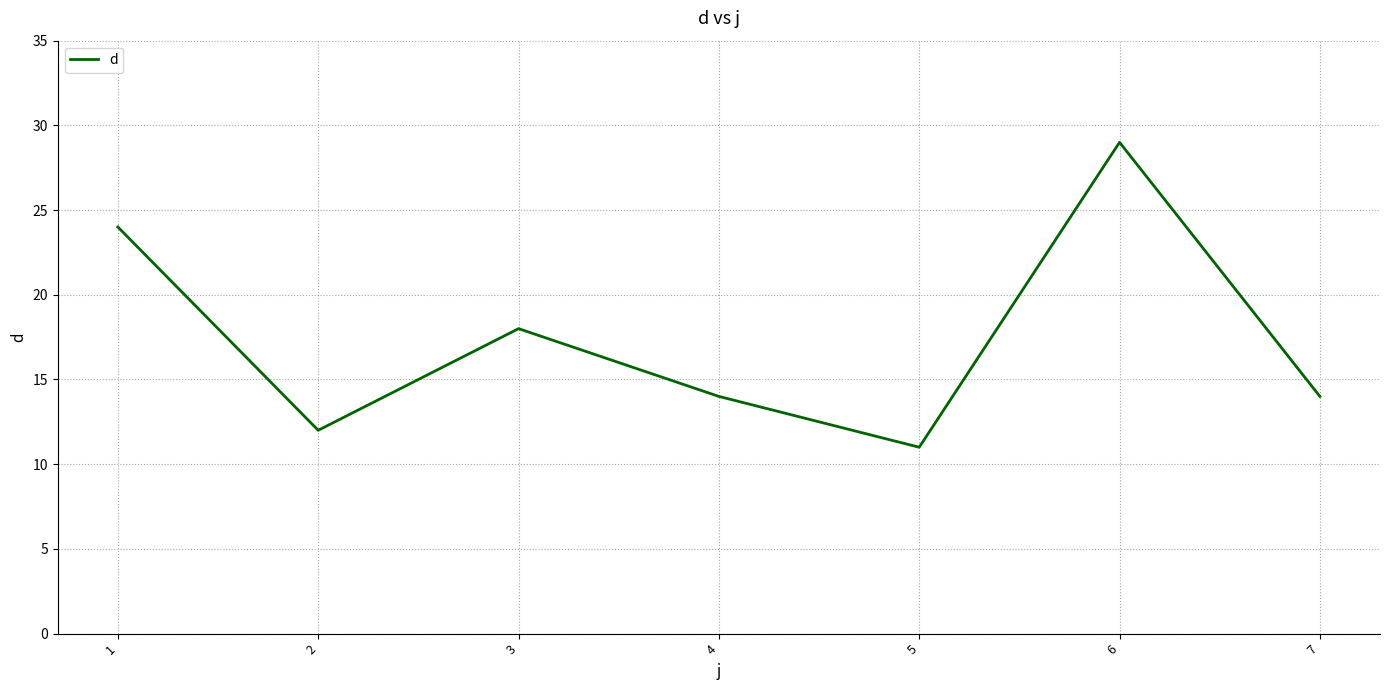

True or false: there are more than 1 points higher than both neighbors.

True